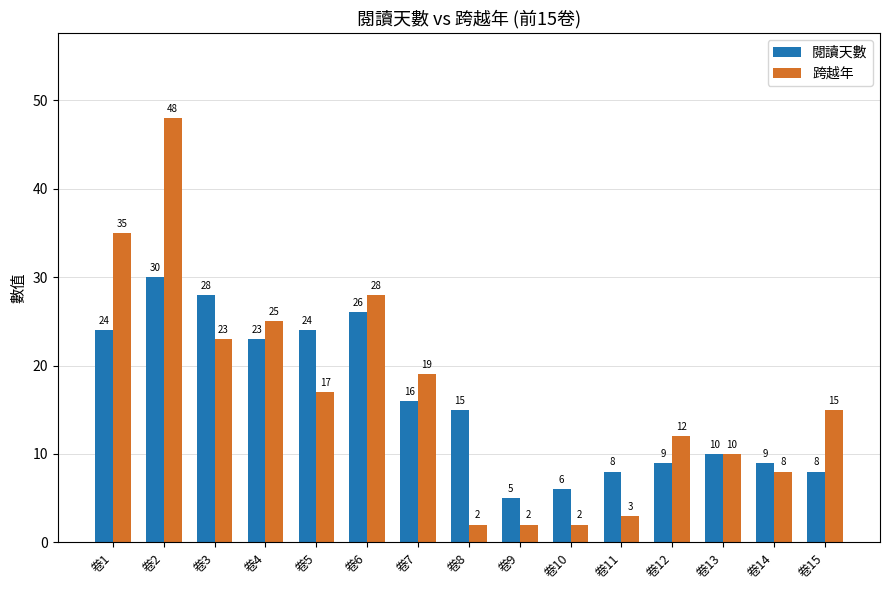

What is the difference between the 閱讀天數 values at 卷4 and 卷15?

15